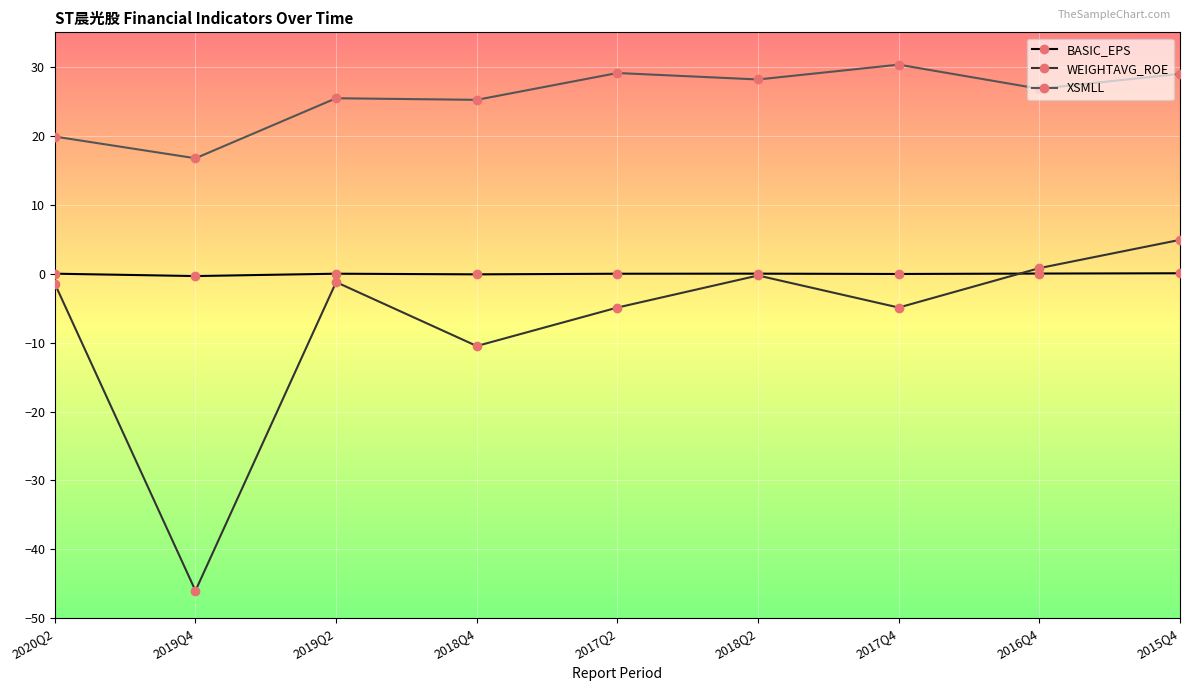

The value of XSMLL at 2016Q4 is 26.8. True or false?

True